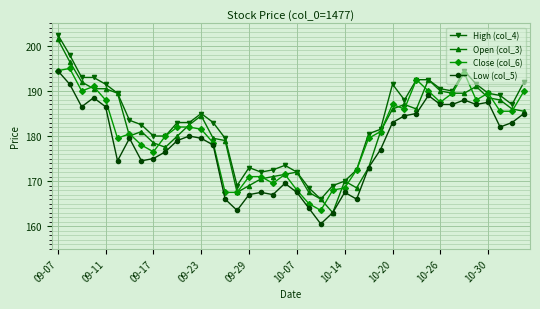

What is the value of the High (col_4) point at the 31st from the left?

192.5